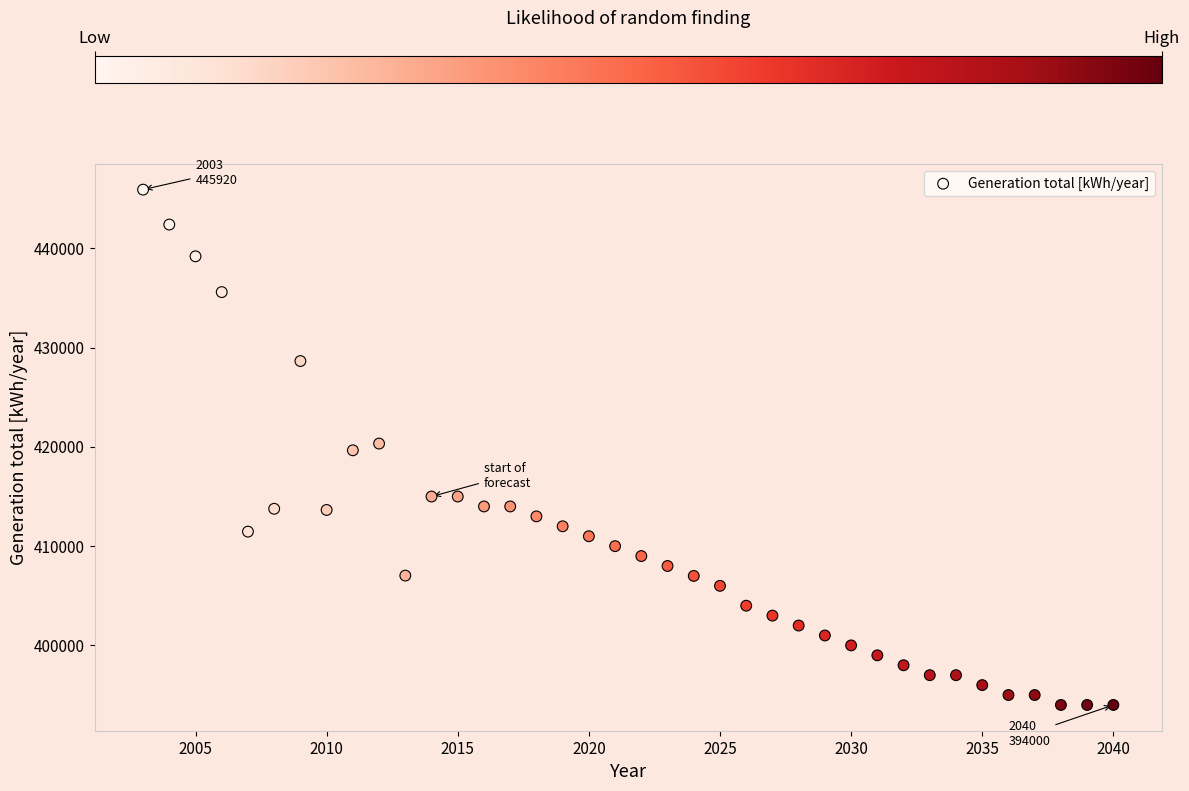

What is the range of X values (max minus min)?

37